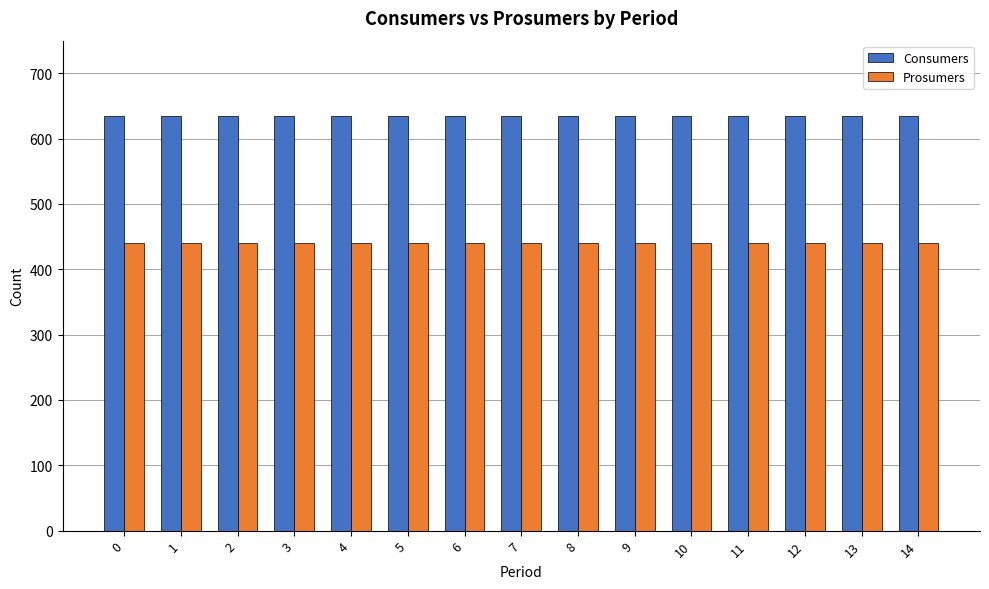

What is the difference between the highest and lowest values at 13?

195